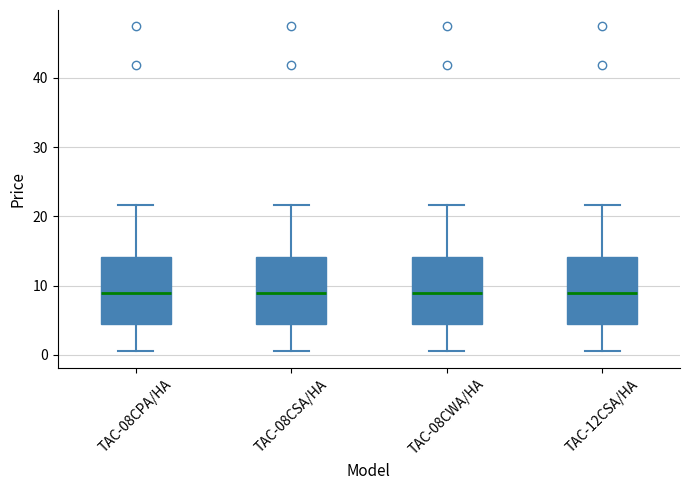

Reading left to right, read every box against the y-axis: the position of its median line, the range the box covers, and the ends of its whiskers. The values are not printed on the chart, so give them approximately, as read against the axis.

TAC-08CPA/HA: median 9, box 4 to 14, whiskers 1 to 22
TAC-08CSA/HA: median 9, box 4 to 14, whiskers 1 to 22
TAC-08CWA/HA: median 9, box 4 to 14, whiskers 1 to 22
TAC-12CSA/HA: median 9, box 4 to 14, whiskers 1 to 22